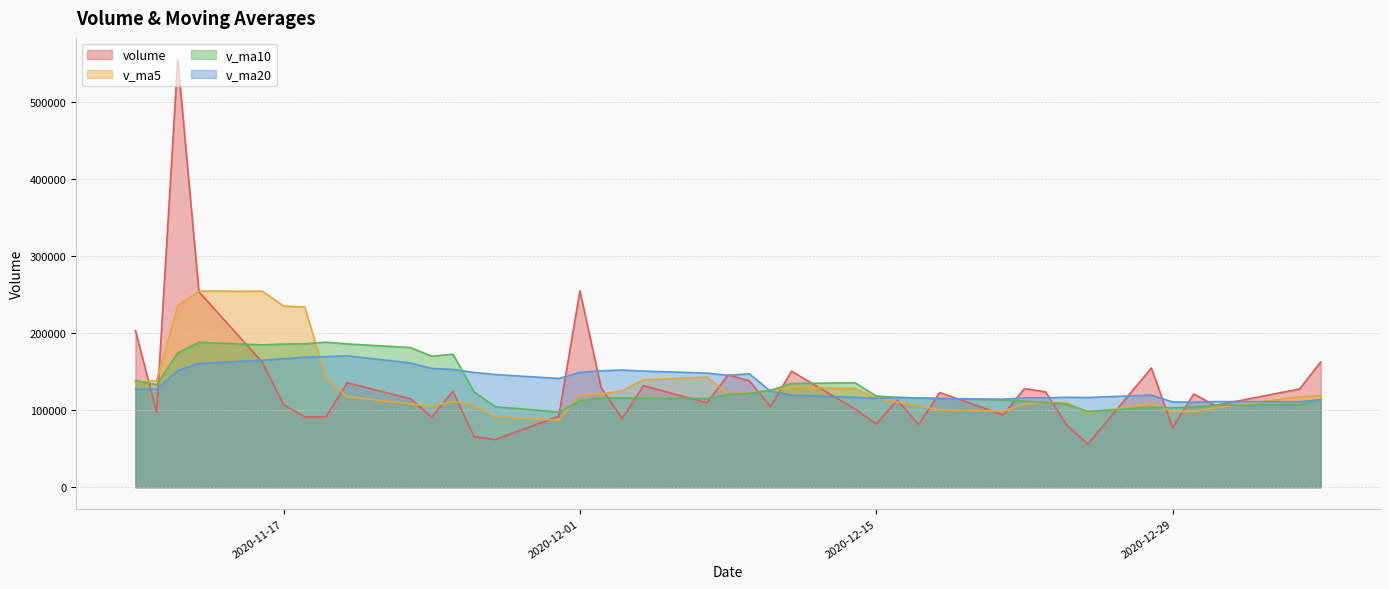

Which label corresponds to the smallest value in the chart?

2020-12-25